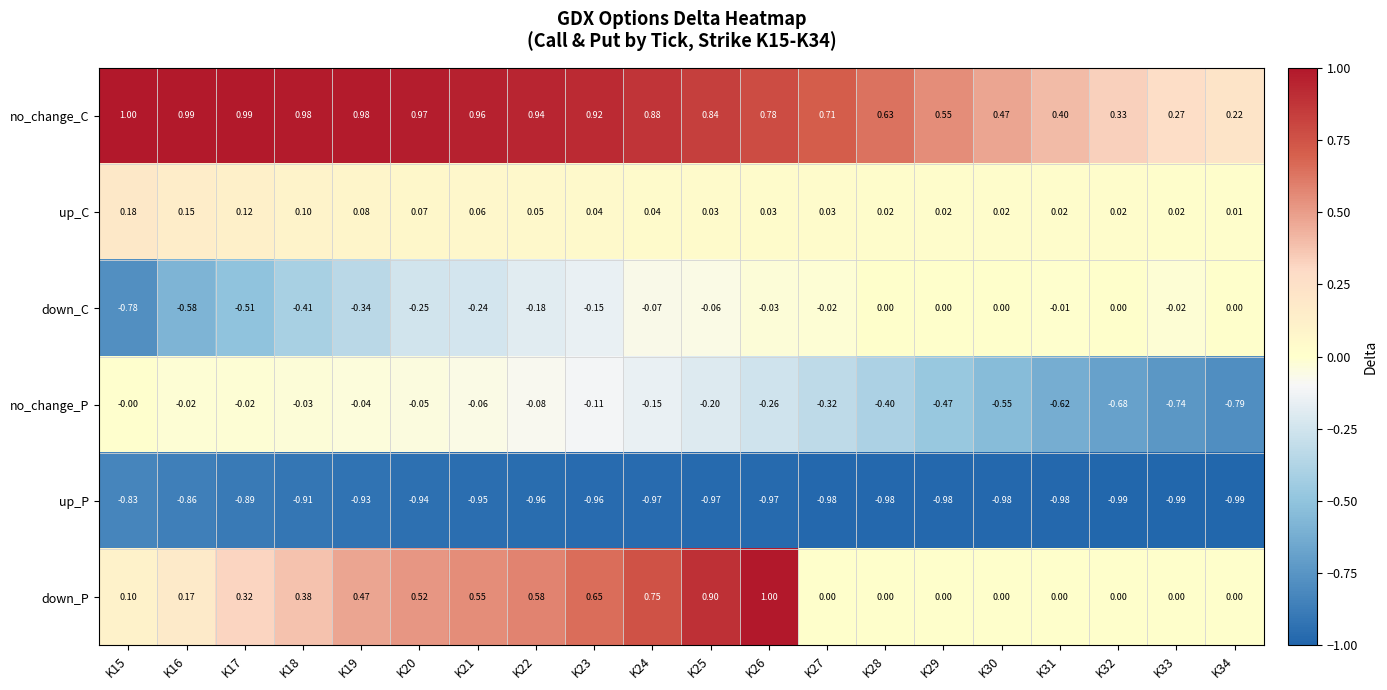

Between K24 and K27, which series saw the biggest shift?

down_P